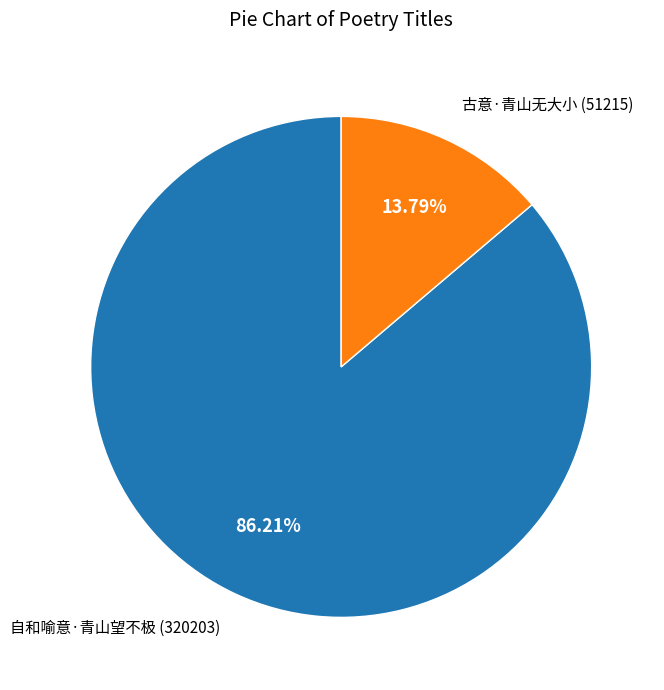

Is there any slice that represents more than half of the pie?

Yes